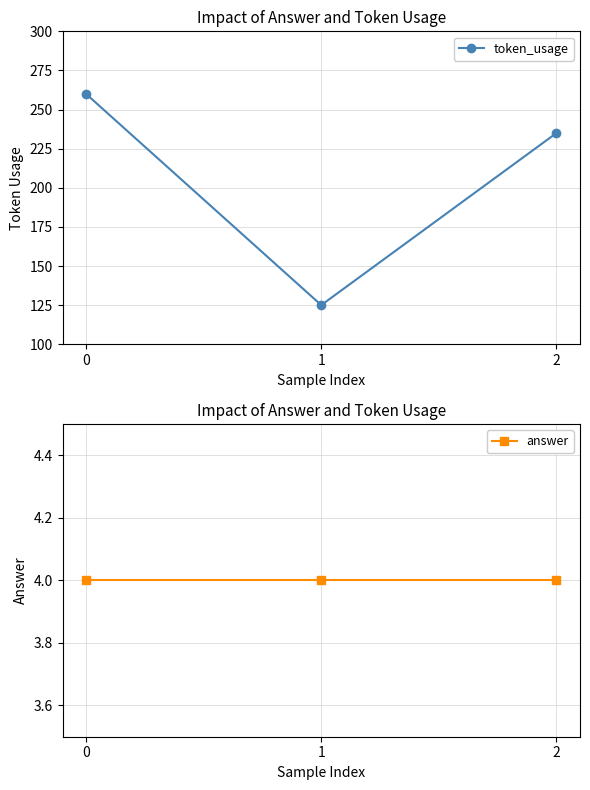

Does the chart display data point markers on the line(s)?

Yes